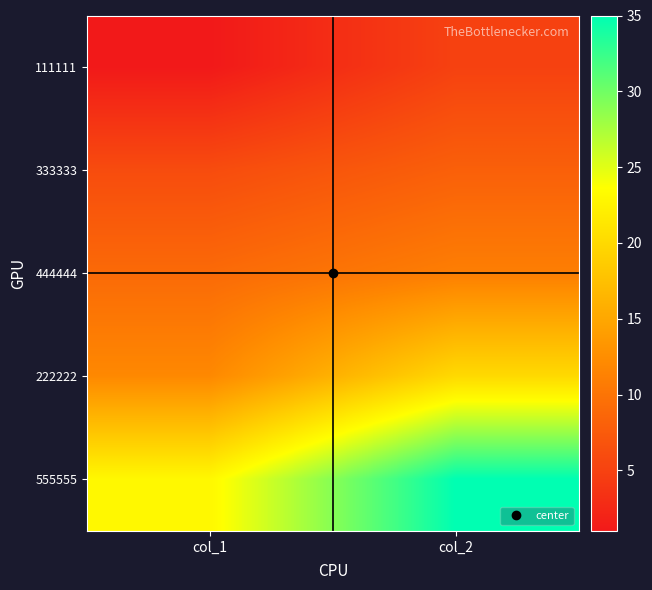

Rank the series by their maximum value, from highest to lowest.

555555, 222222, 444444, 333333, 111111